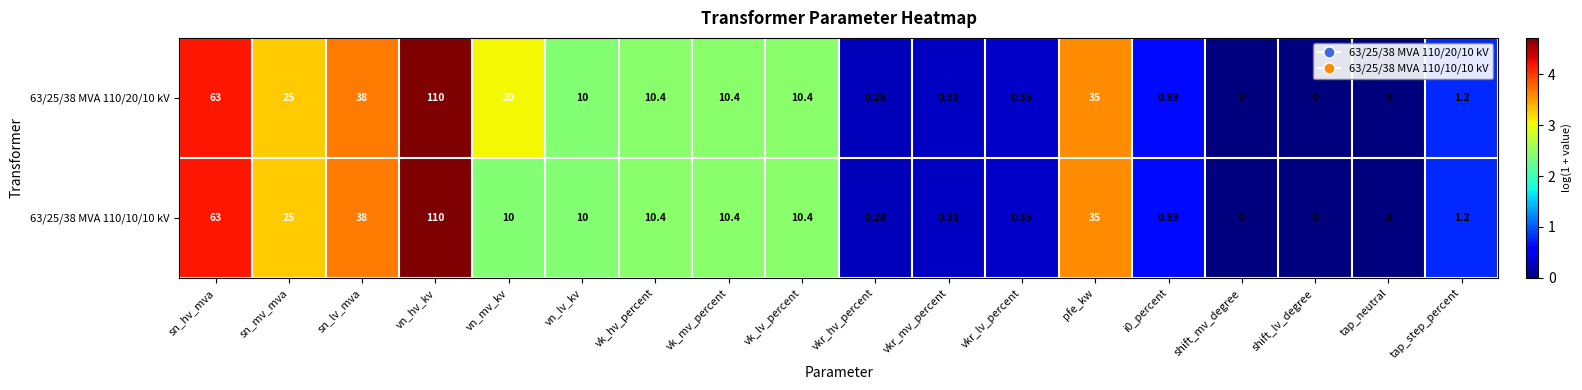

Which category has the highest value across all series?

vn_hv_kv